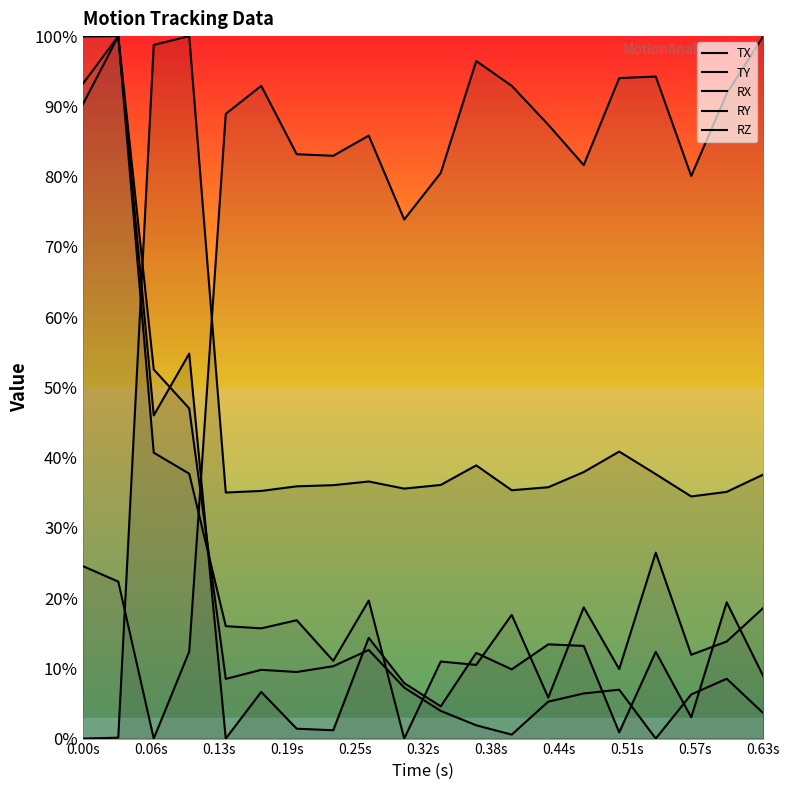

Where is RY nearest to the value 50?

0.13s